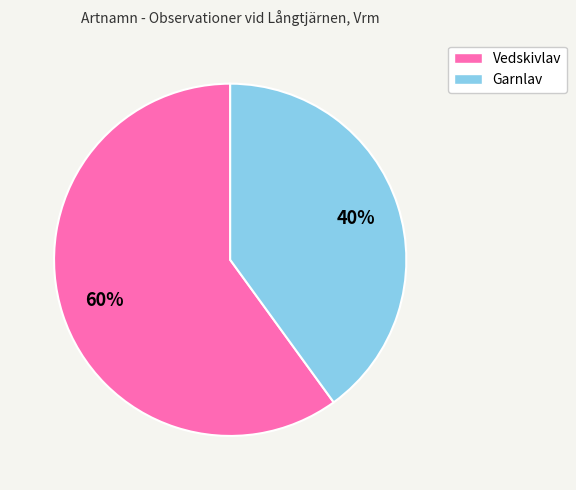

To the nearest percent, what is the difference between the largest and smallest slice percentages?

20%